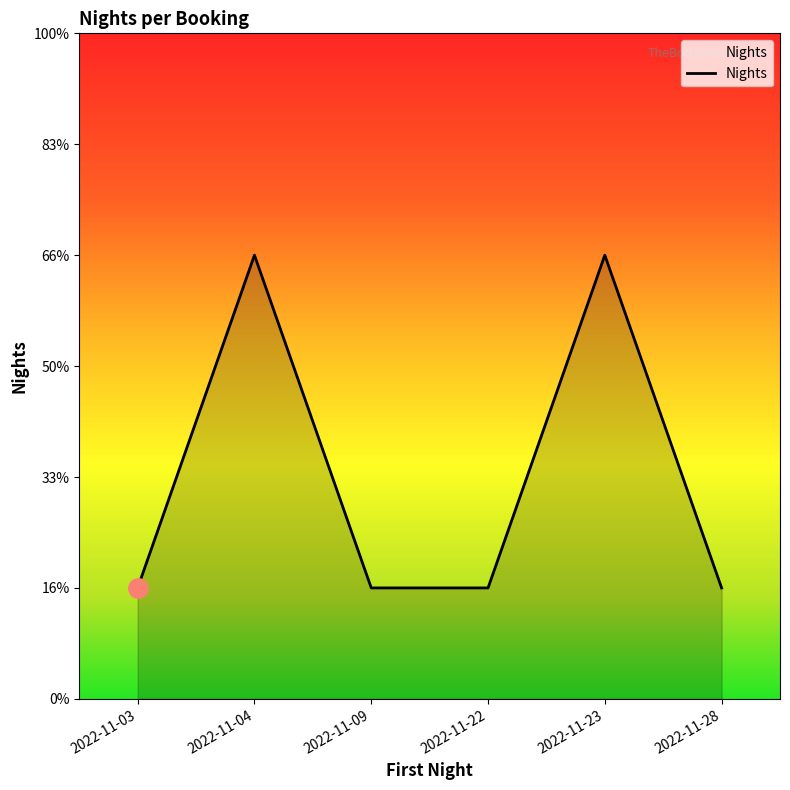

Read the value at 2022-11-22.

1